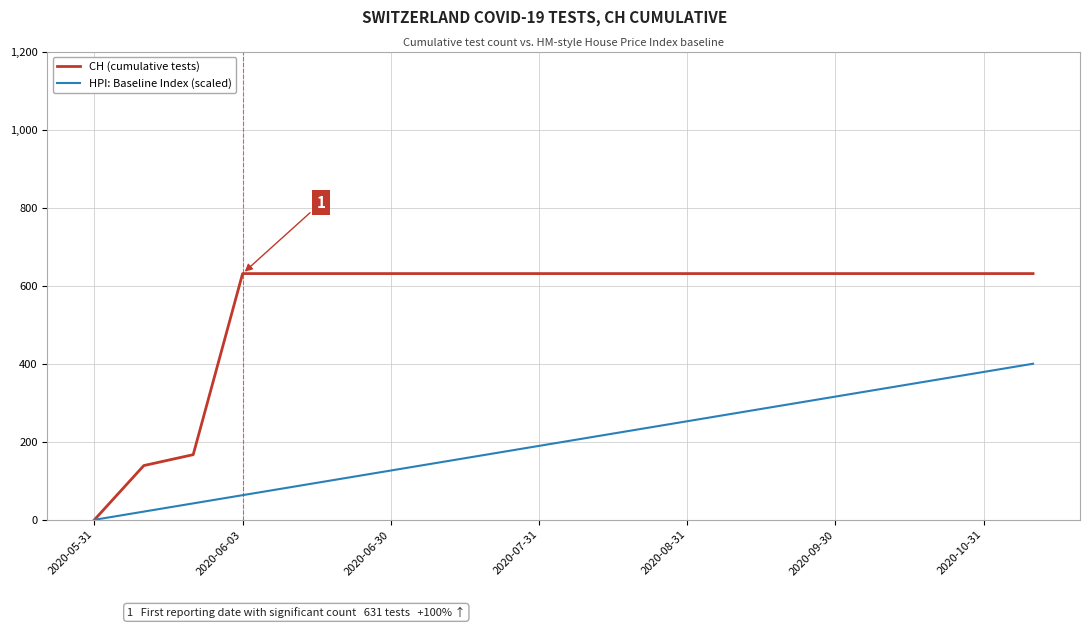

Which series has the largest total across all categories?

CH (cumulative tests)